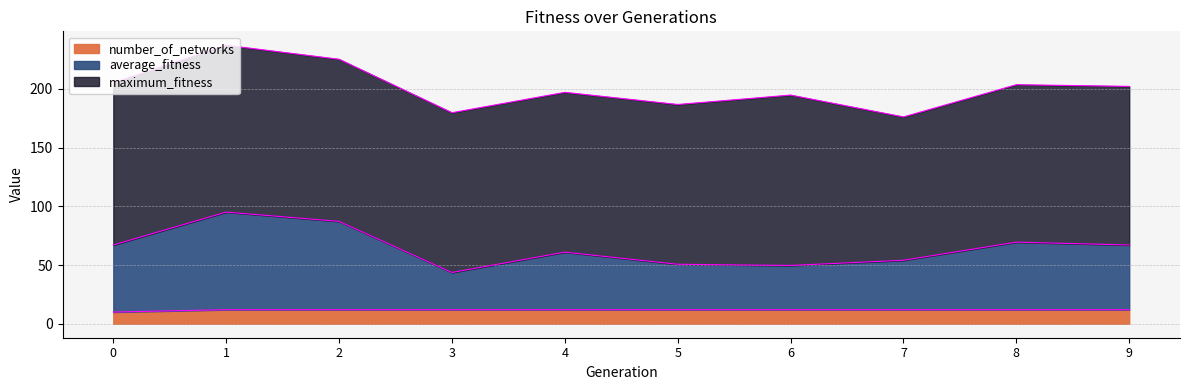

The number_of_networks series shows 17.2 at 2. True or false?

False